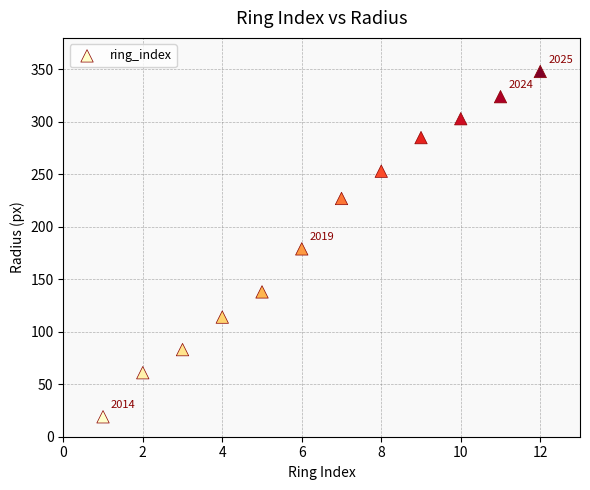

What is the average X value?

6